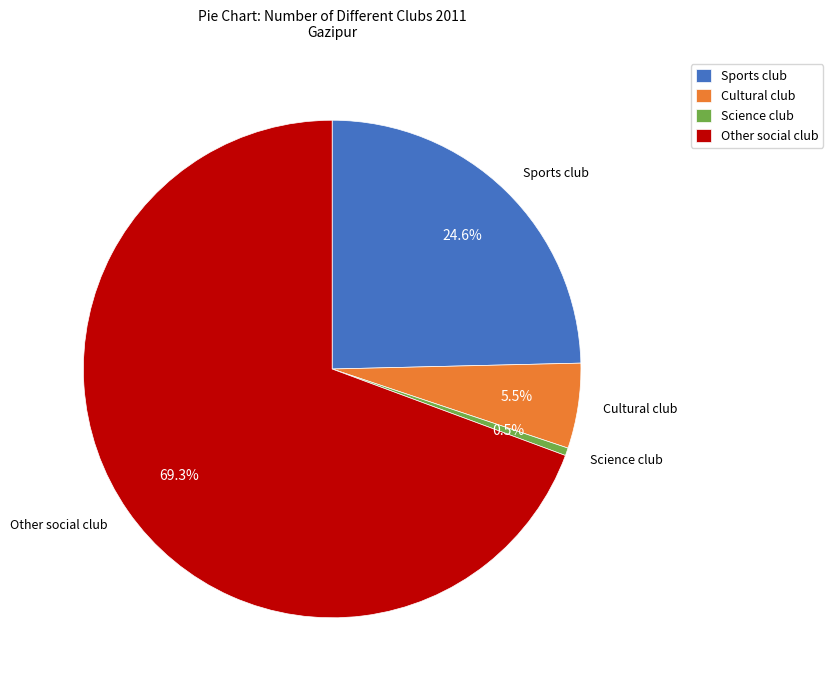

To the nearest percent, what is the difference between the largest and smallest slice percentages?

69%